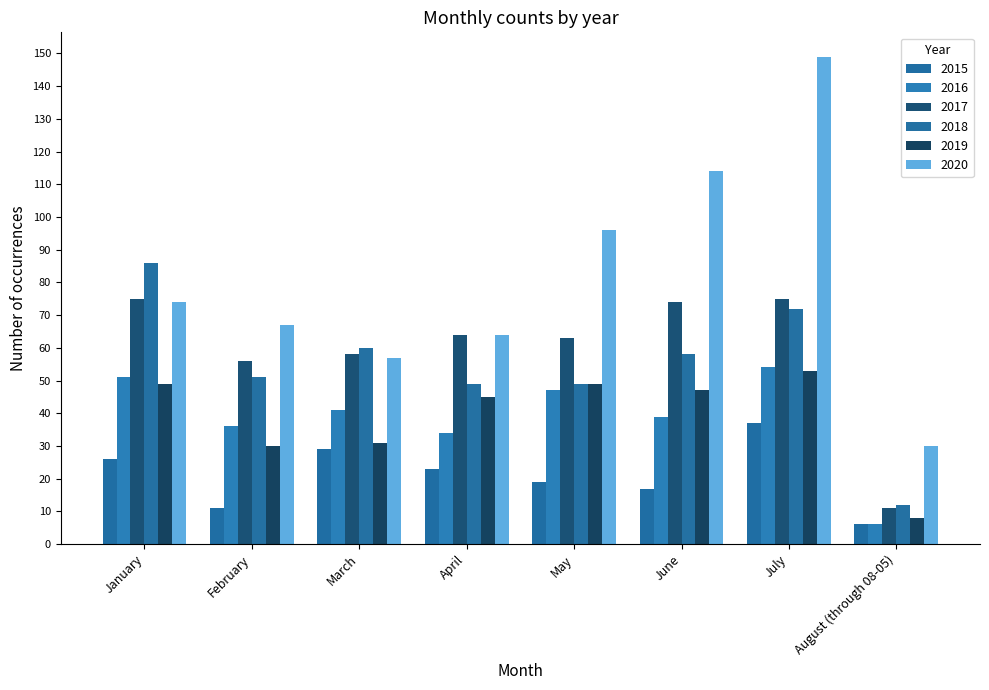

Is it true that 2017 equals 114 at June?

False